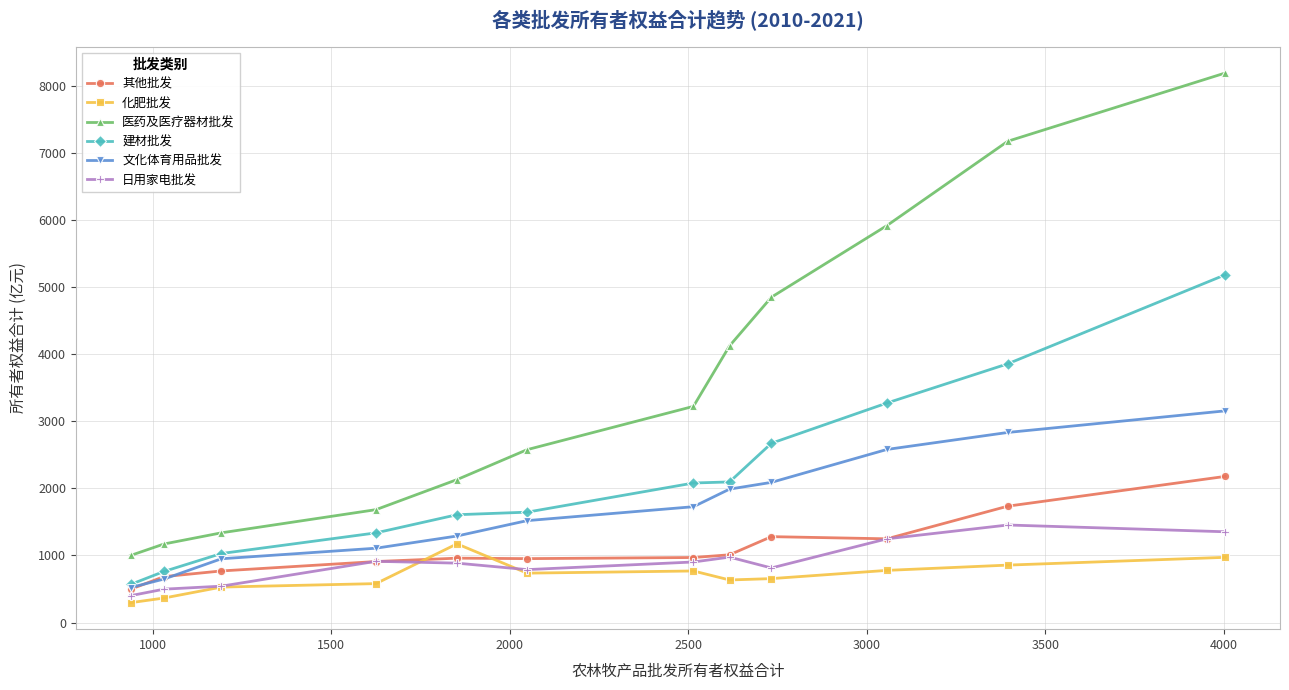

Which series has the widest spread of values?

医药及医疗器材批发